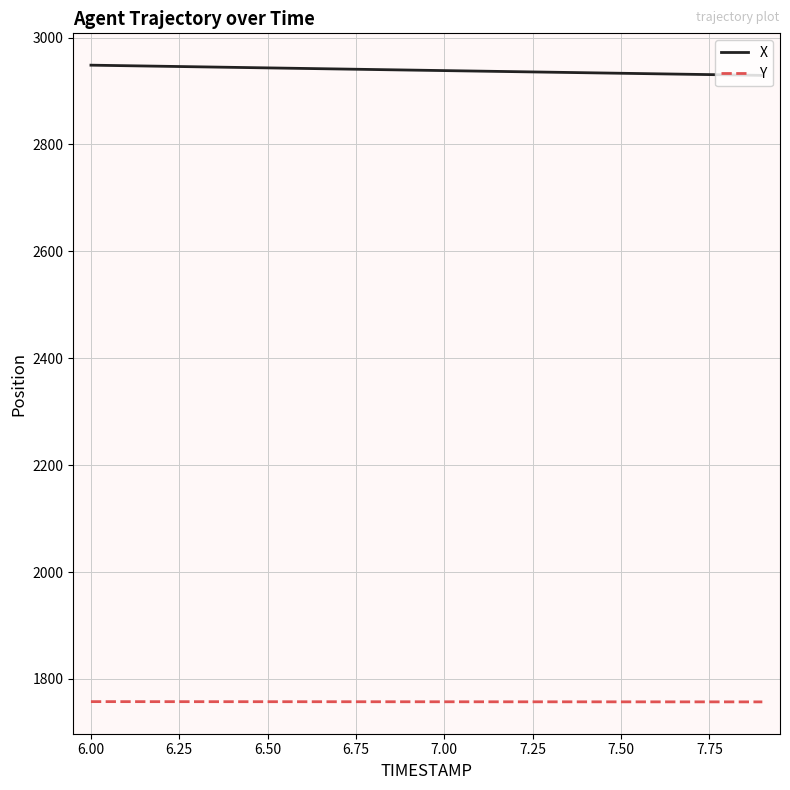

True or false: X and Y intersect in this chart.

False